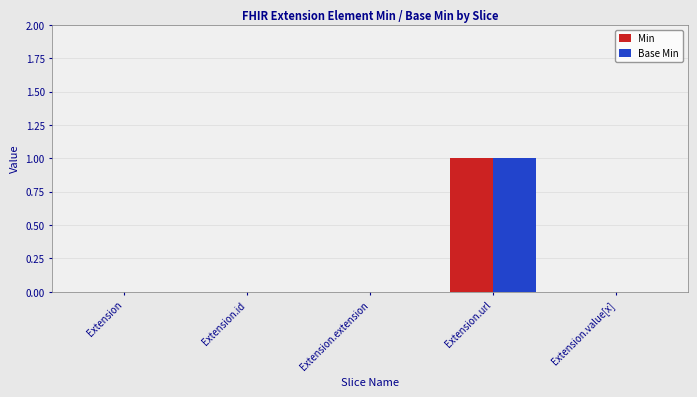

The value of Min at Extension.url is 1. True or false?

True